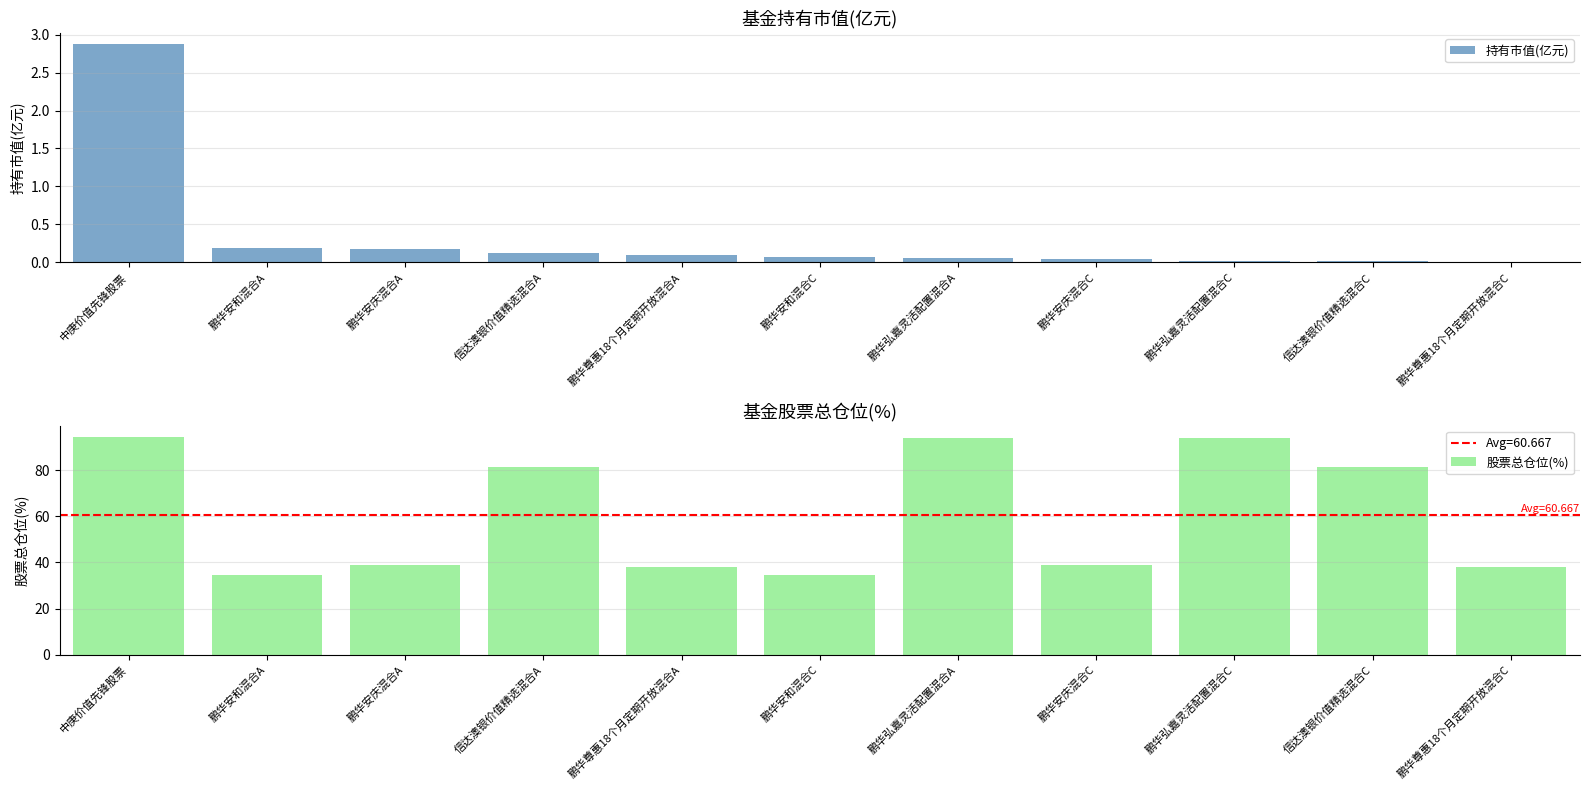

Between 中庚价值先锋股票 and 鹏华安庆混合A, which series saw the biggest shift?

股票总仓位(%)